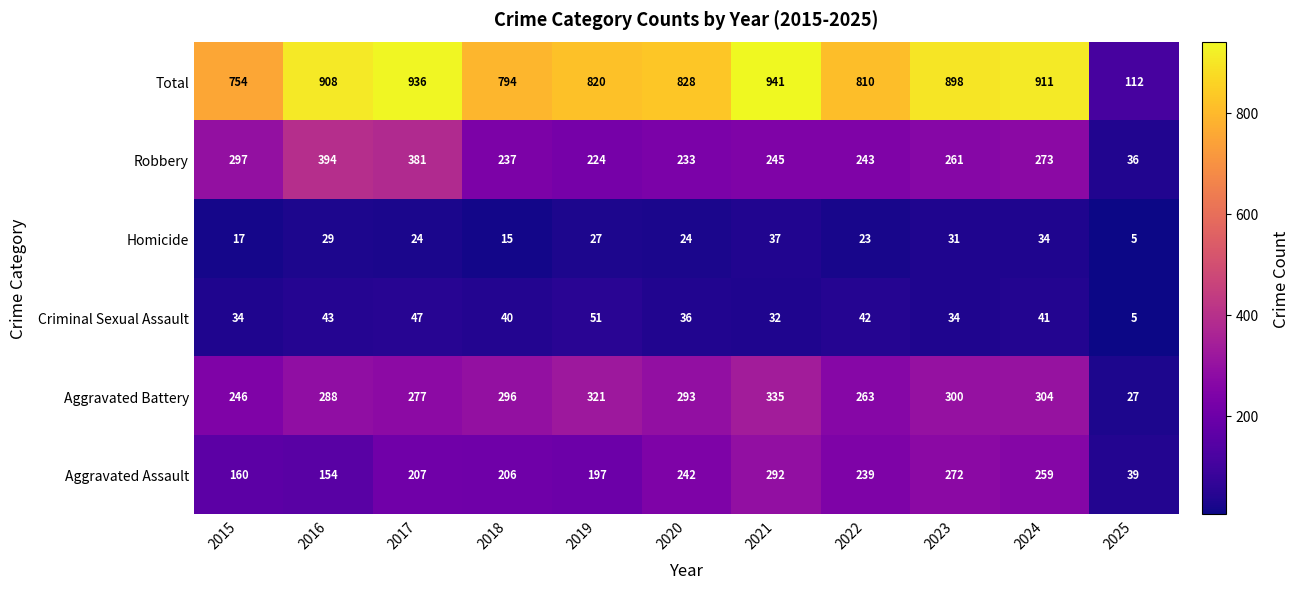

At how many categories does at least one series exceed 823?

6